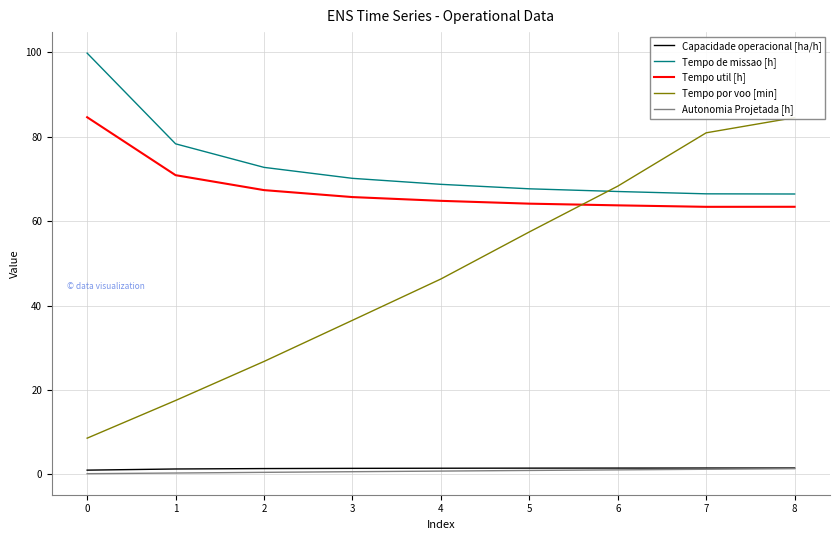

What is the smallest value displayed?

0.2